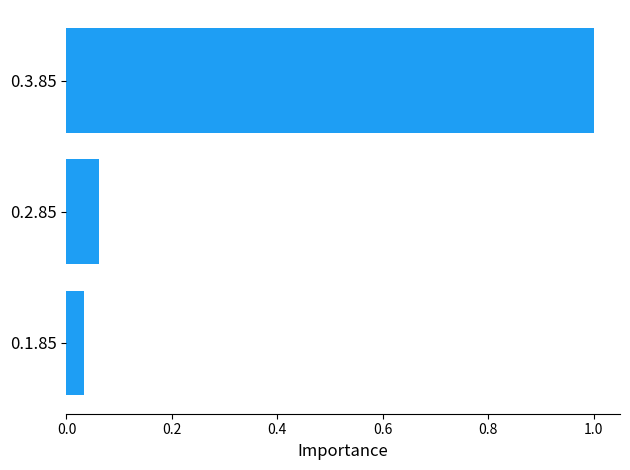

True or false: the data shows 1.4 at 0.3.85.

False